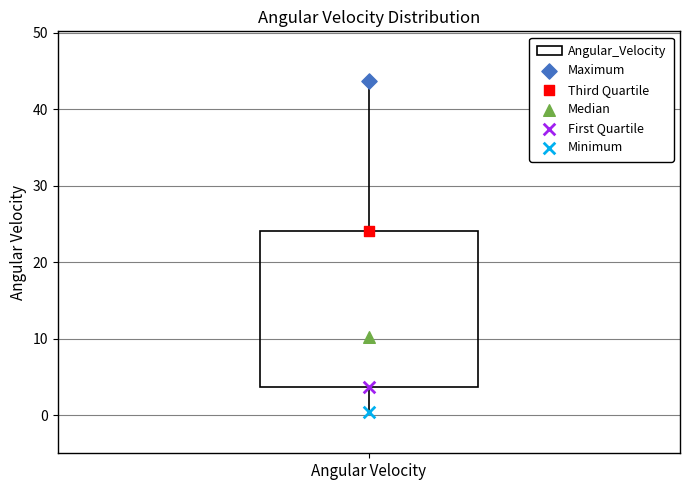

Read this box plot against the y-axis: the position of the median line, the range covered by the box, and the ends of both whiskers. The values are not printed on the chart, so give them approximately, as read against the axis.

median 10, box 4 to 24, whiskers 0 to 44